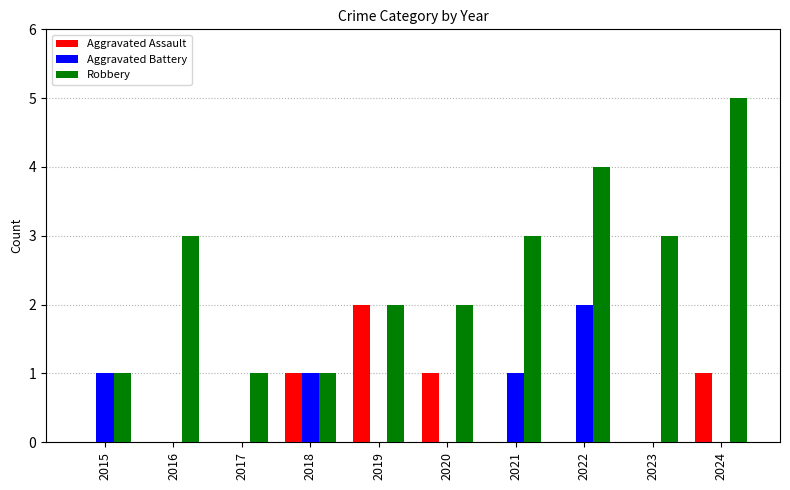

Which series has the largest total across all categories?

Robbery